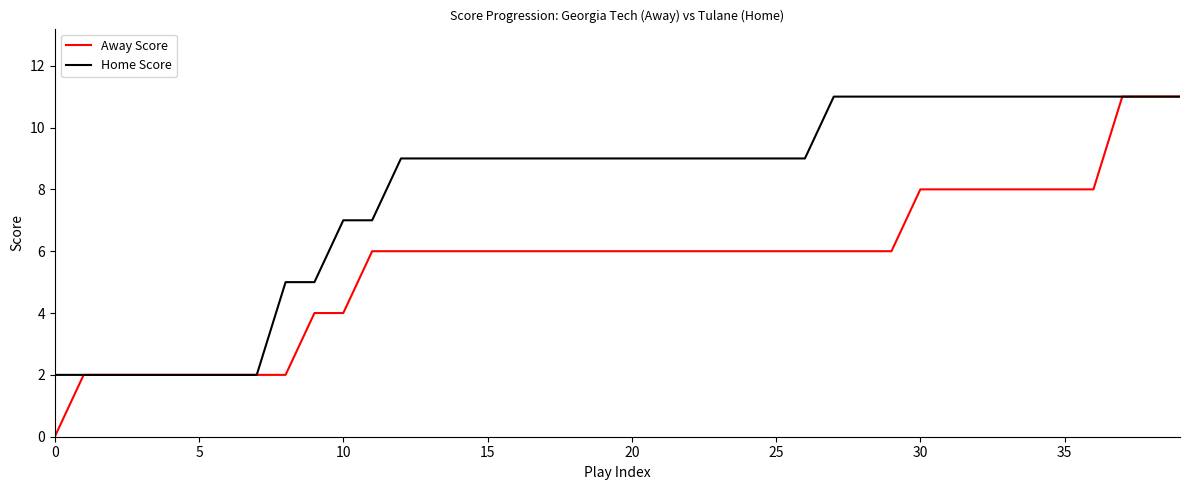

Which series has the widest spread of values?

Away Score